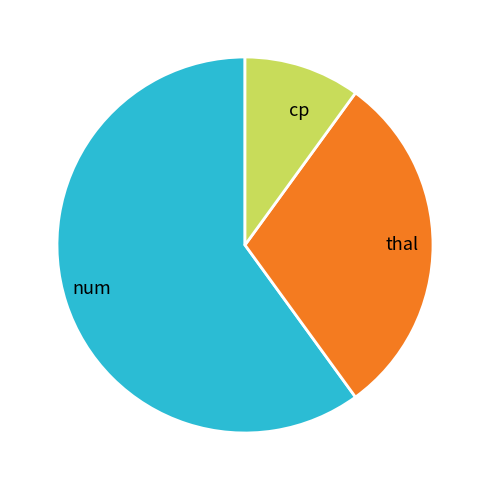

True or false: thal accounts for 30% of the total.

True